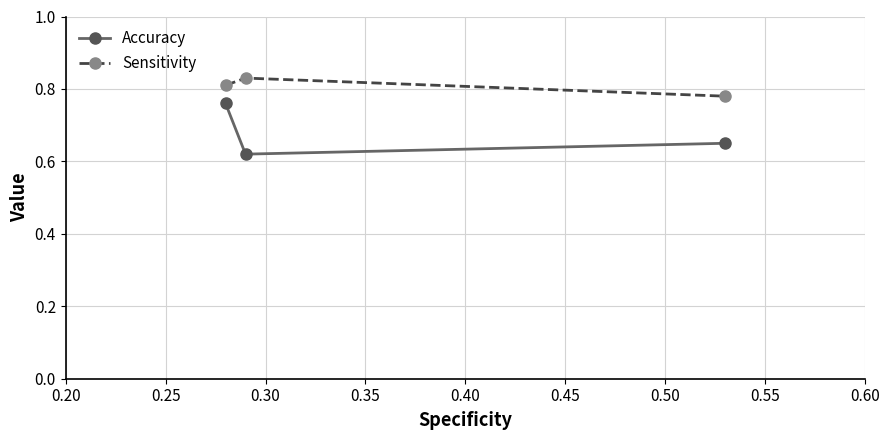

List the series in order of their peak value, lowest first.

Accuracy, Sensitivity